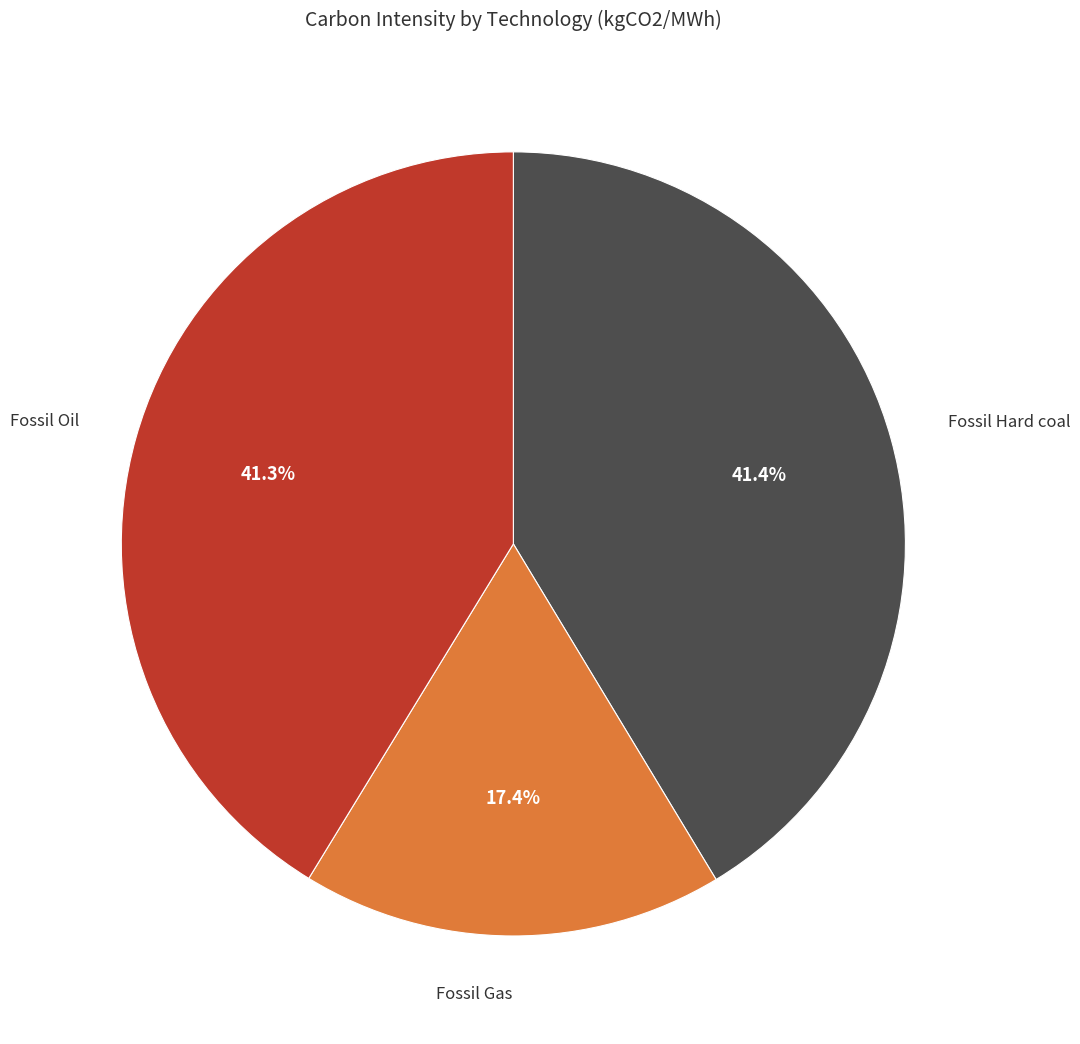

Which has a higher value, Fossil Gas or Fossil Hard coal?

Fossil Hard coal